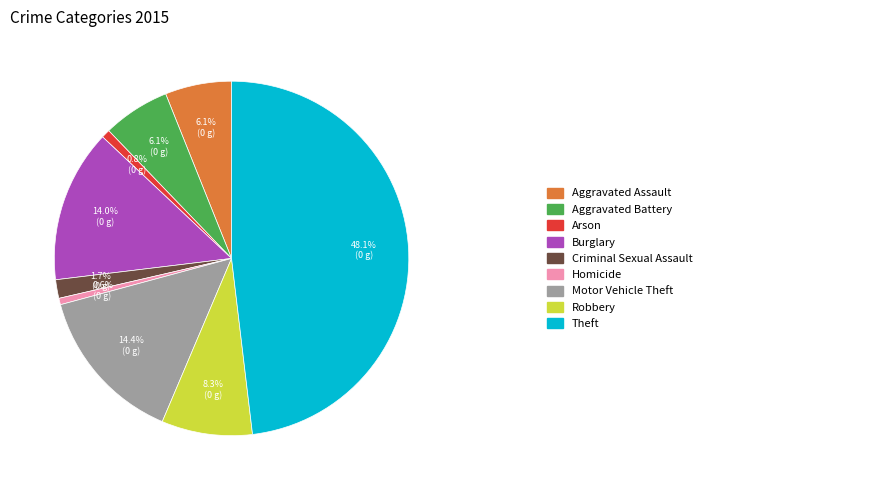

Count the number of slices in the pie.

9